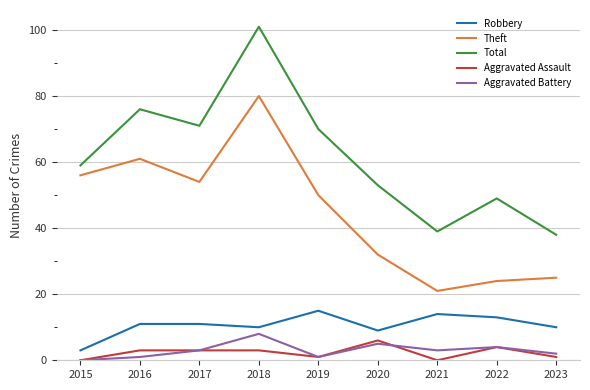

True or false: Aggravated Assault and Robbery cross at least once.

False